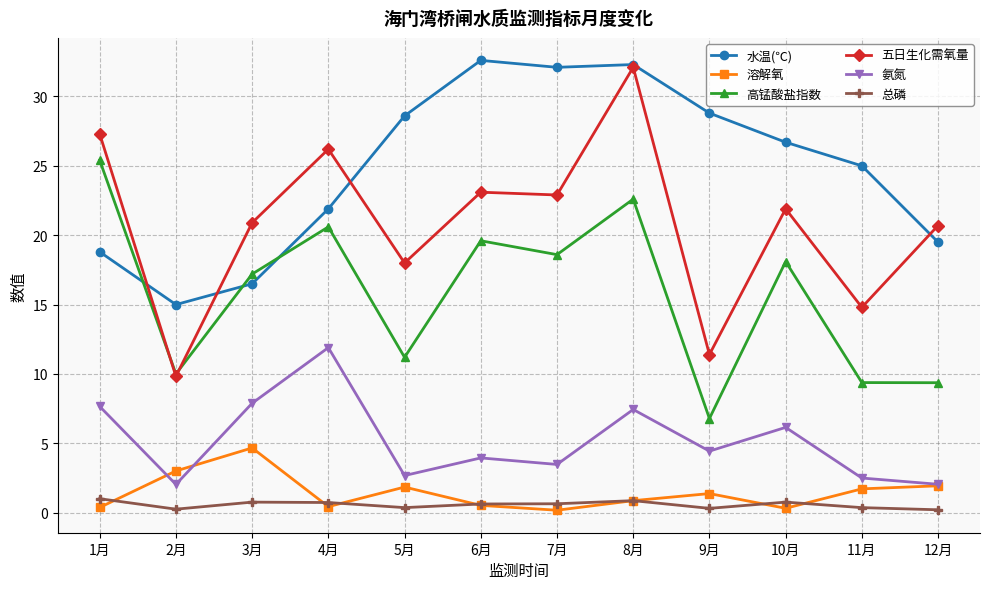

Between 10月 and 12月, which series saw the biggest shift?

高锰酸盐指数